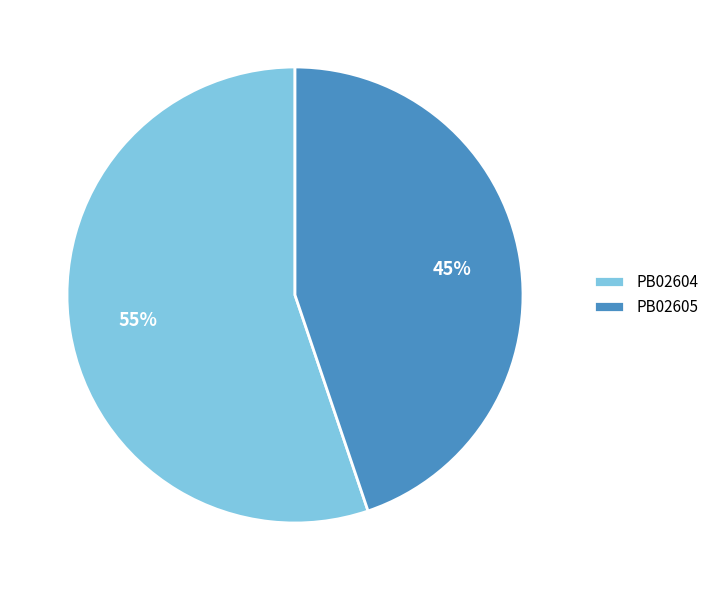

Which category accounts for the majority?

PB02604